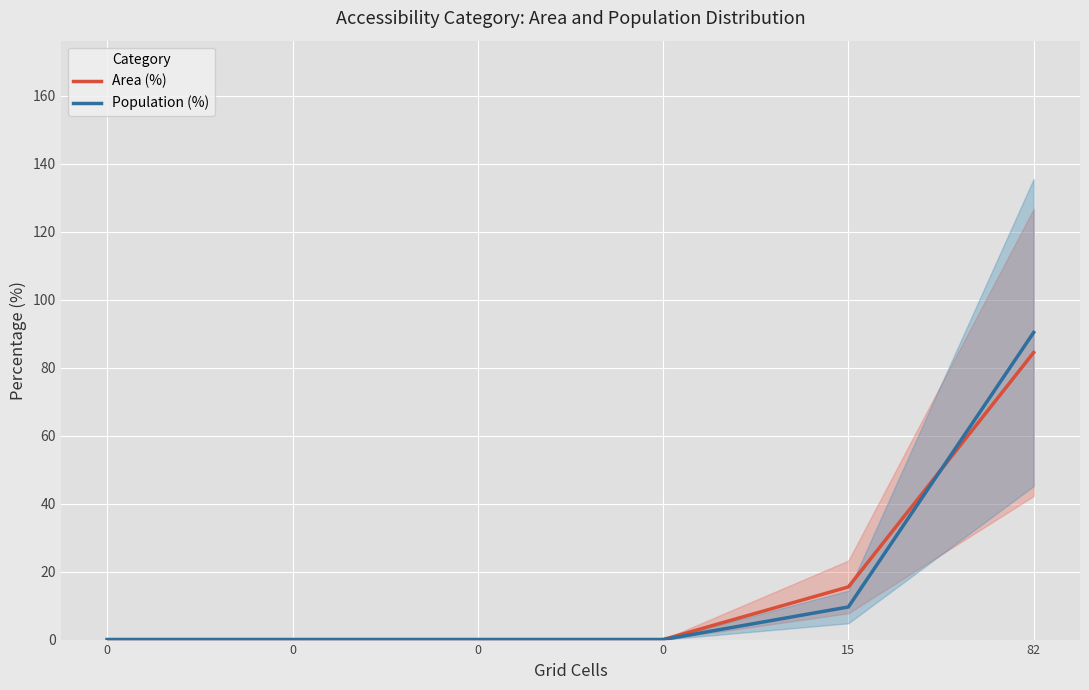

Between 0 and 82, which series saw the biggest shift?

Population (%)